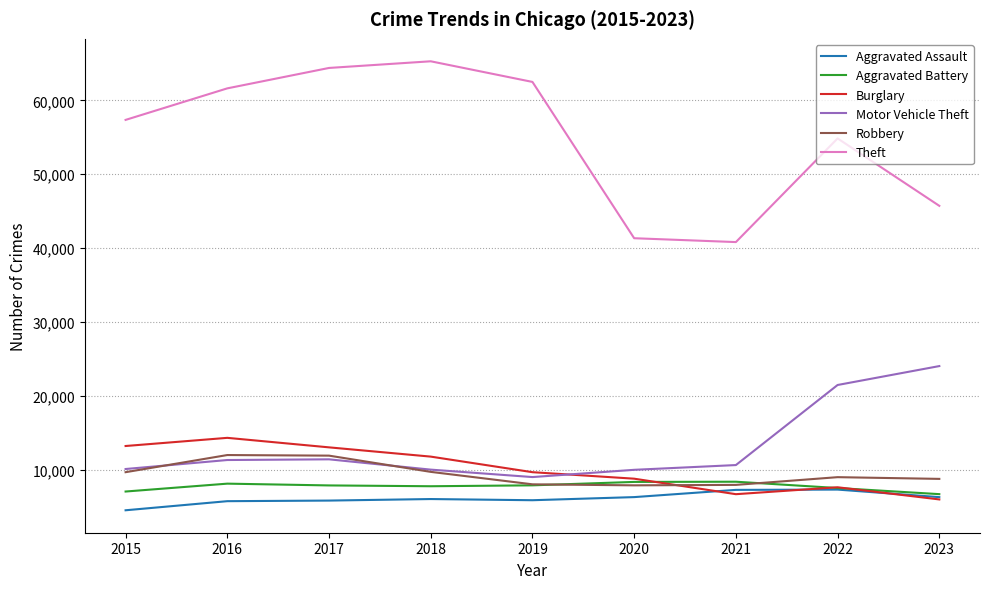

Is the value of Theft at 2017 greater than the value of Burglary at 2021?

Yes